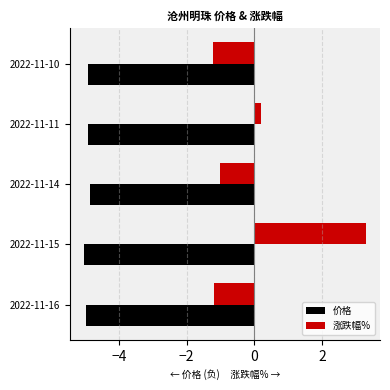

Where is 涨跌幅% nearest to the value 1?

2022-11-11